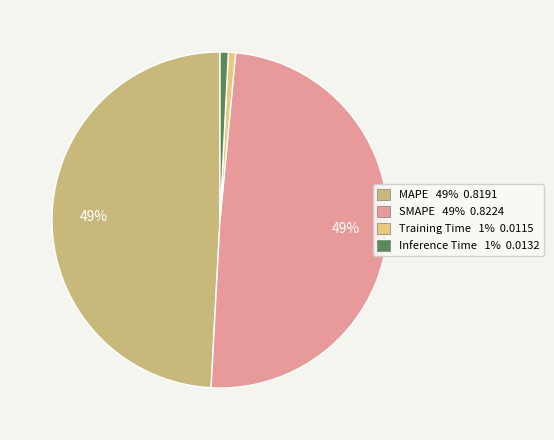

How much of the chart is everything except SMAPE?

50.6%